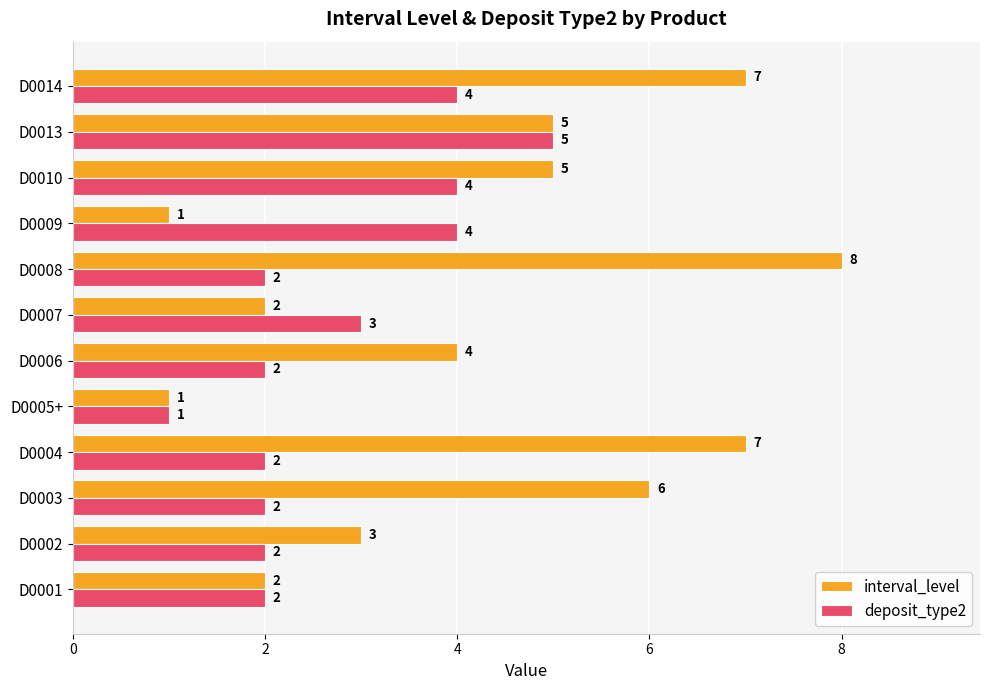

Which series changed the most between D0003 and D0009?

interval_level